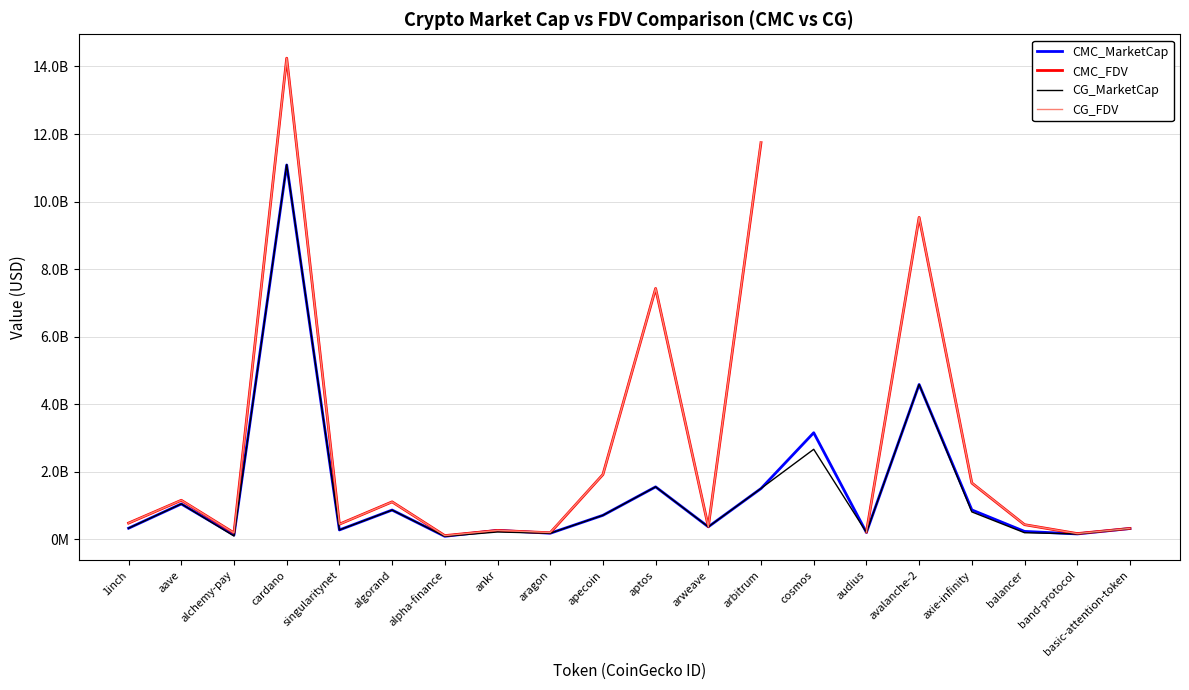

True or false: CMC_FDV has a value of 366528637.9 at ankr.

False